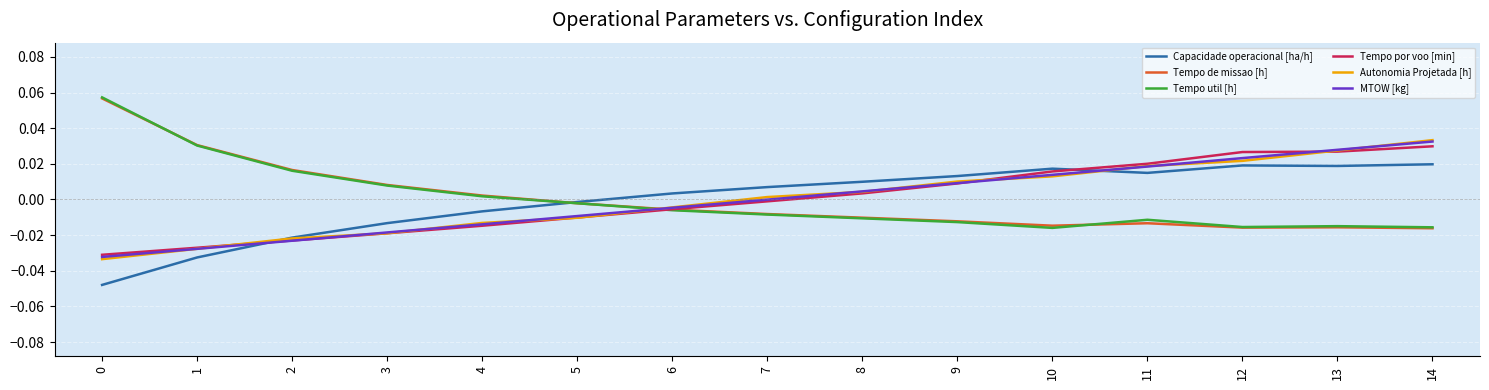

Which series ends up on top after the final intersection of Capacidade operacional [ha/h] and Autonomia Projetada [h]?

Autonomia Projetada [h]